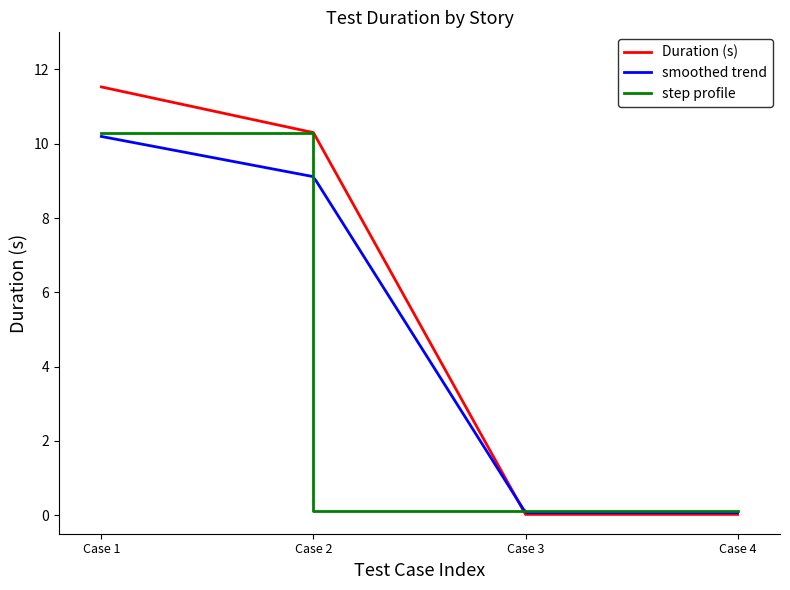

Is this an area chart (filled region under the line)?

No